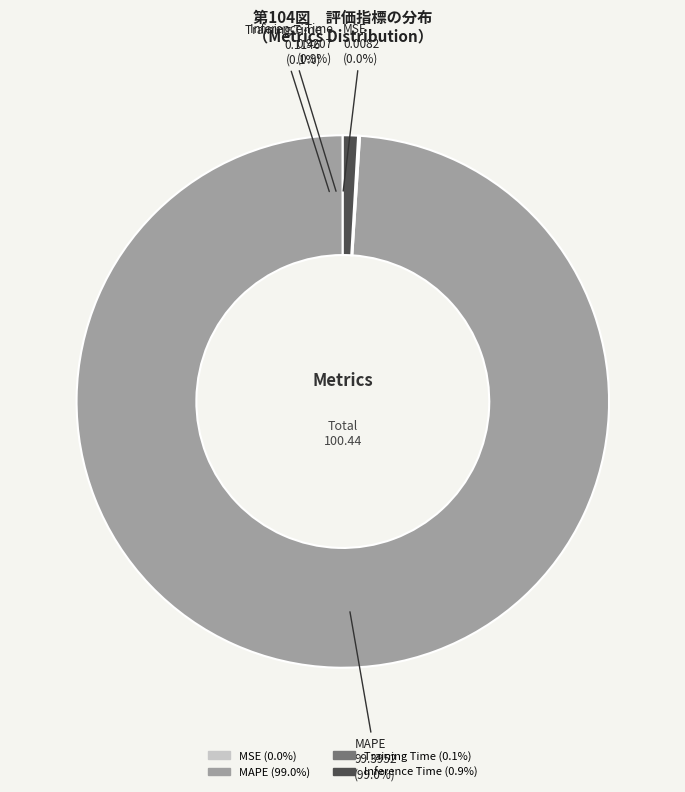

Which slice represents more than half of the pie?

MAPE